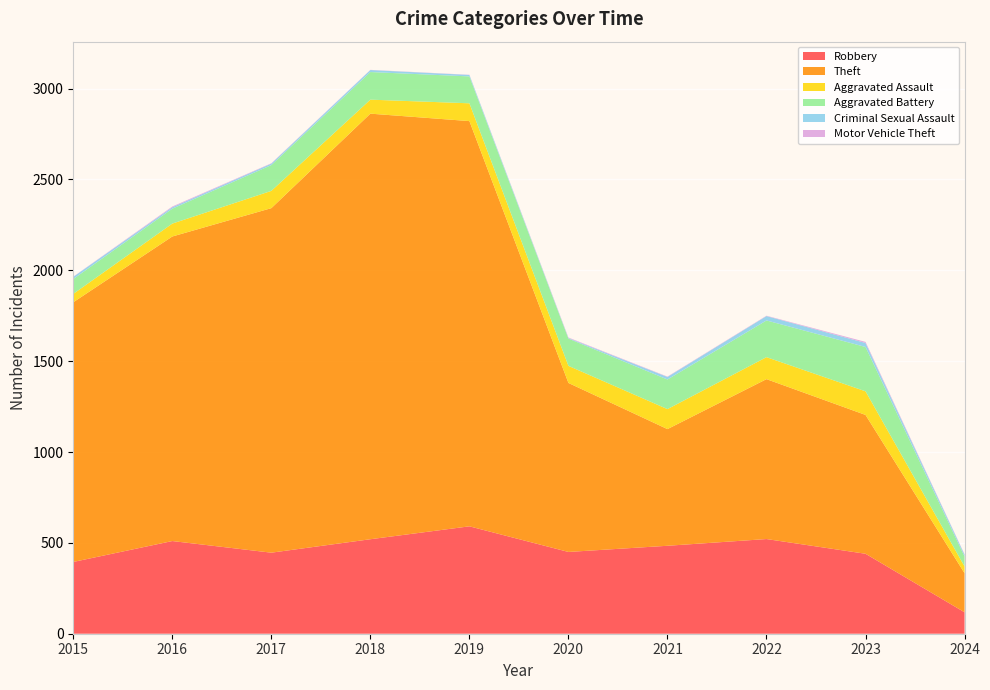

Reading left to right, extract all data points from this chart.

Robbery: 2015=395	2016=510	2017=446	2018=520	2019=591	2020=450	2021=484	2022=521	2023=440	2024=118
Theft: 2015=1429	2016=1676	2017=1896	2018=2342	2019=2230	2020=930	2021=642	2022=880	2023=764	2024=215
Aggravated Assault: 2015=46	2016=71	2017=95	2018=77	2019=98	2020=94	2021=110	2022=121	2023=130	2024=37
Aggravated Battery: 2015=82	2016=82	2017=142	2018=152	2019=148	2020=150	2021=163	2022=202	2023=244	2024=55
Criminal Sexual Assault: 2015=12	2016=8	2017=8	2018=11	2019=8	2020=3	2021=14	2022=24	2023=22	2024=10
Motor Vehicle Theft: 2015=1	2016=4	2017=2	2018=1	2019=1	2020=3	2021=2	2022=2	2023=6	2024=2